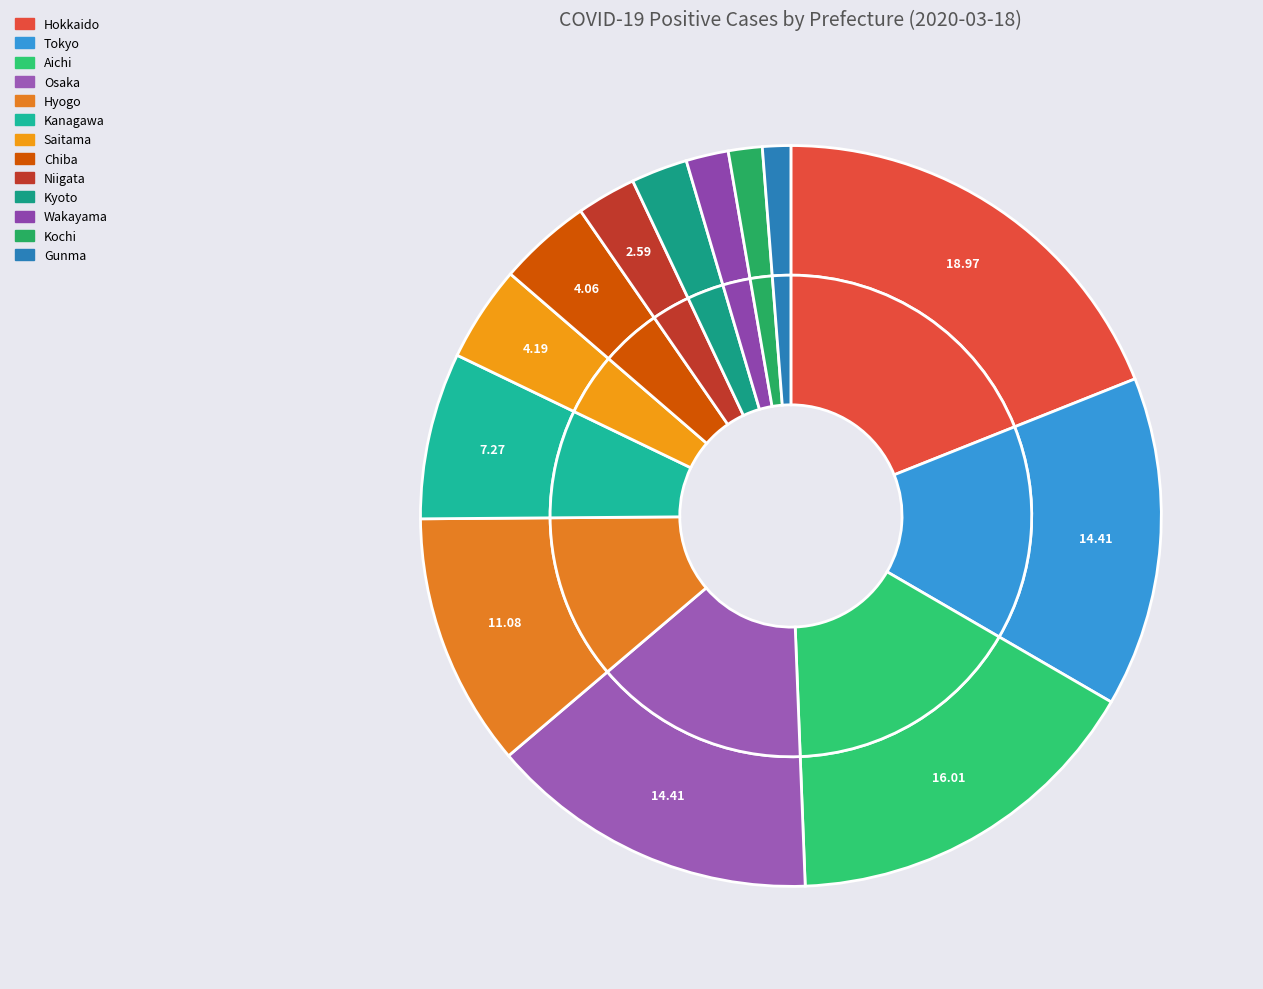

True or false: Osaka accounts for 5% of the total.

False